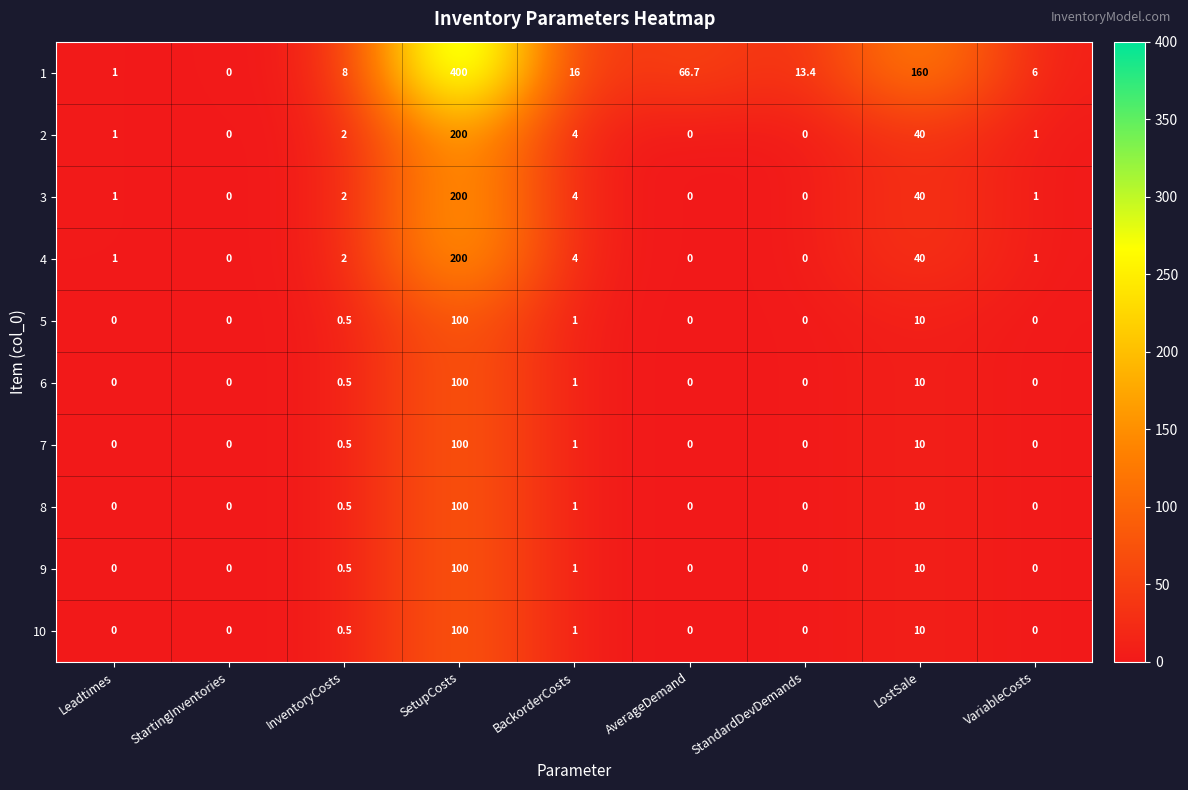

At which label is 3 closest to 100?

LostSale